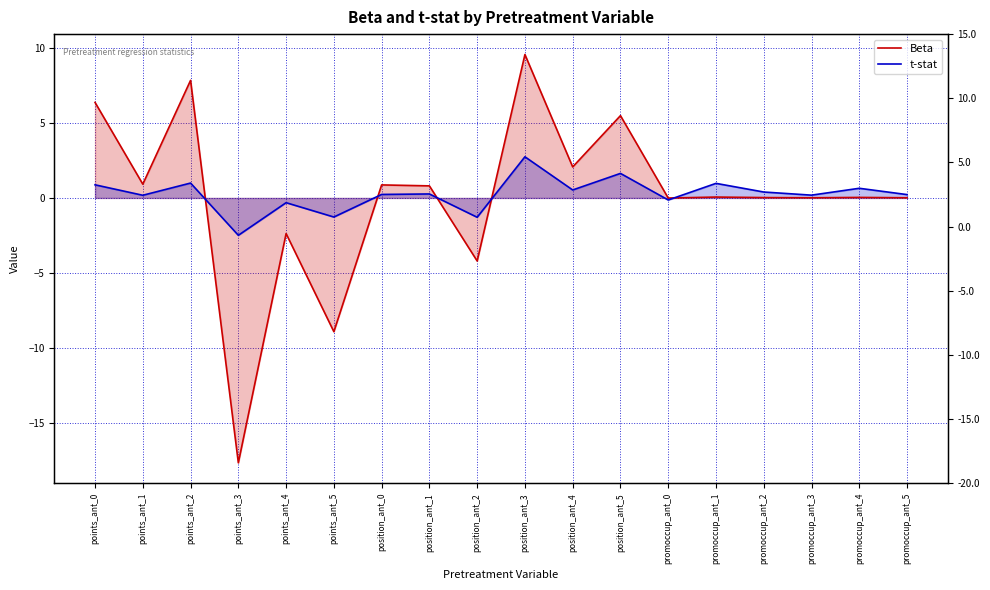

Reading right to left, list all the values displayed in this chart.

Beta: 0.0	0.0	0.0	0.0	0.1	-0.0	5.5	2.1	9.6	-4.2	0.8	0.9	-8.9	-2.4	-17.7	7.8	0.9	6.4
t-stat: 0.2	0.6	0.2	0.4	1.0	-0.1	1.6	0.5	2.7	-1.3	0.3	0.2	-1.3	-0.3	-2.5	1.0	0.2	0.9